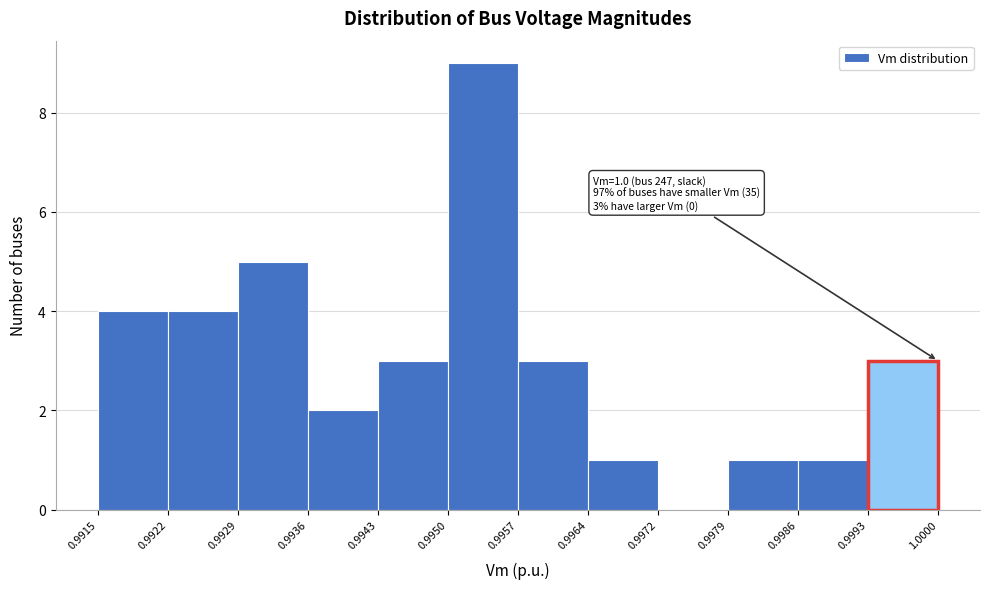

Over which range of the x-axis is the bar tallest?

0.9950 to 0.9957